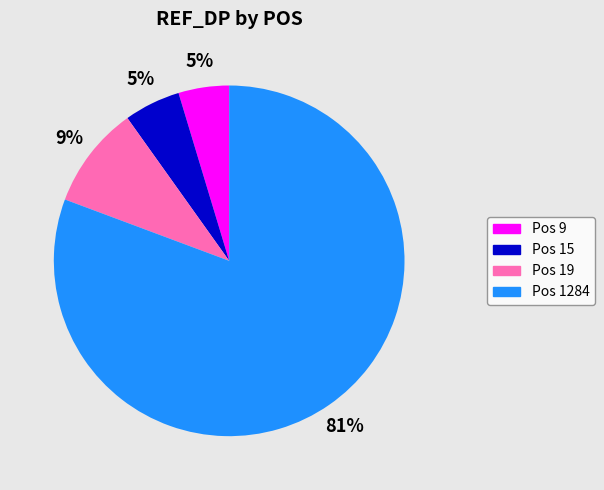

Do Pos 1284 and Pos 9 together represent more than half of the pie?

Yes